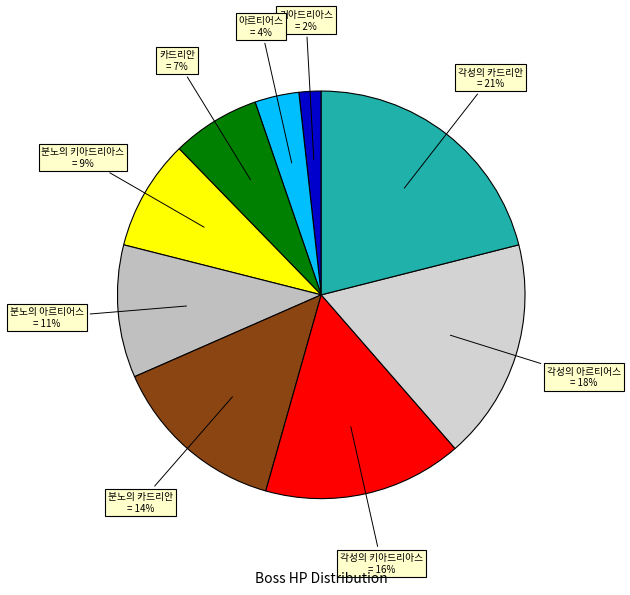

To the nearest percent, what portion does 각성의 키아드리아스 represent?

16%